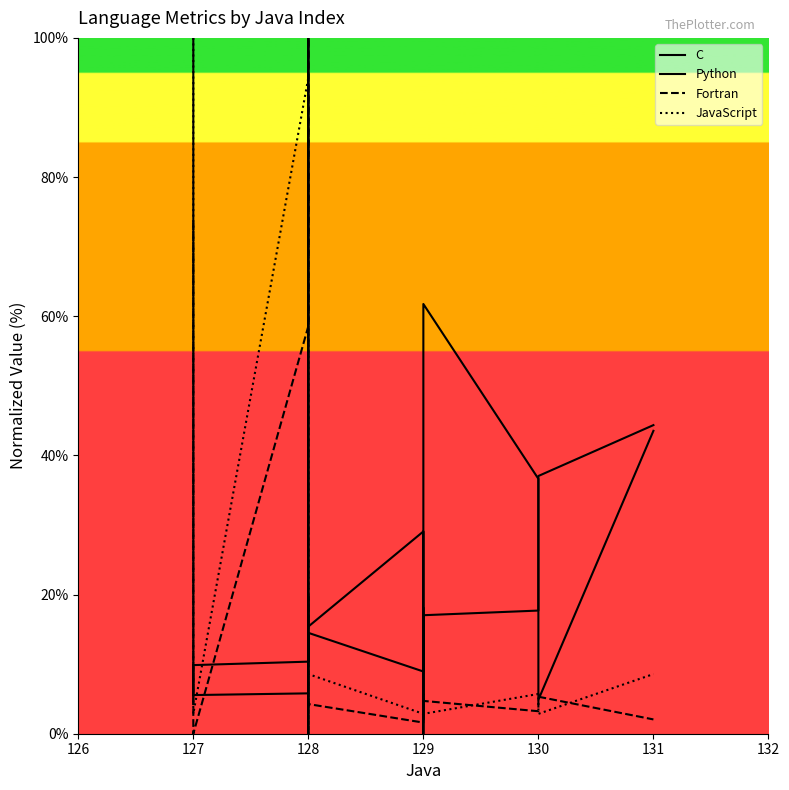

What is the difference between the maximum and minimum values in the Python series?

100.0